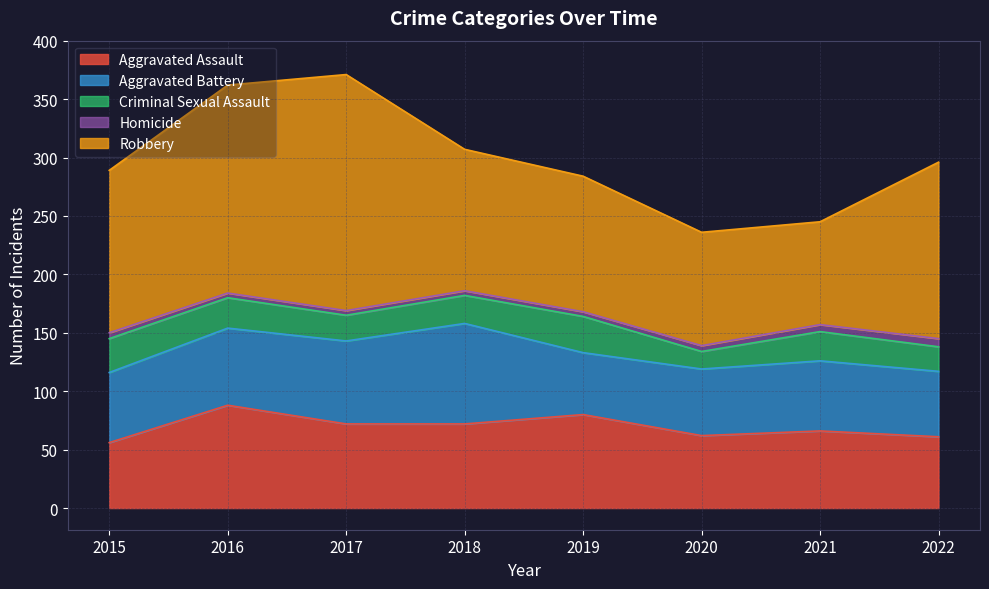

What is the difference between the Aggravated Battery values at 2020 and 2021?

3